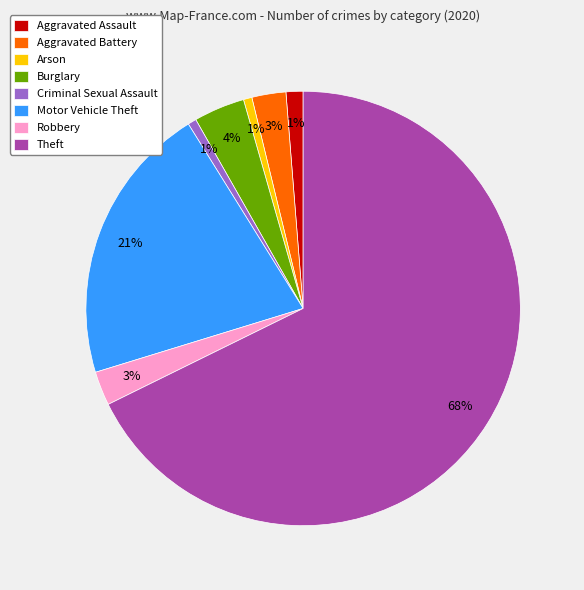

To the nearest percent, what portion does Aggravated Battery represent?

3%